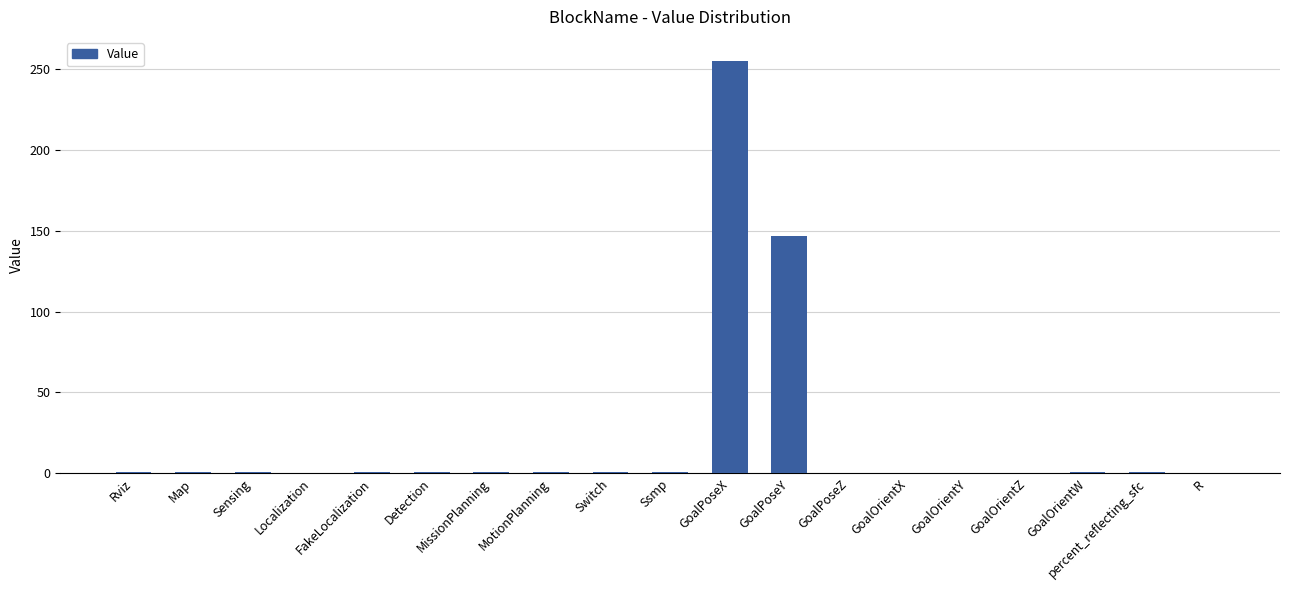

Where is the data nearest to the value 127?

GoalPoseY